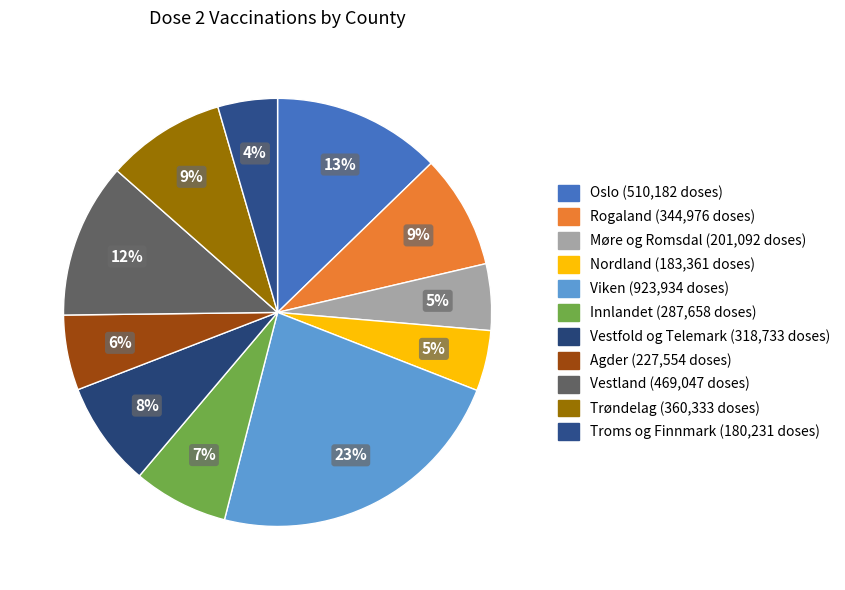

How much of the chart is everything except Trøndelag?

91.0%